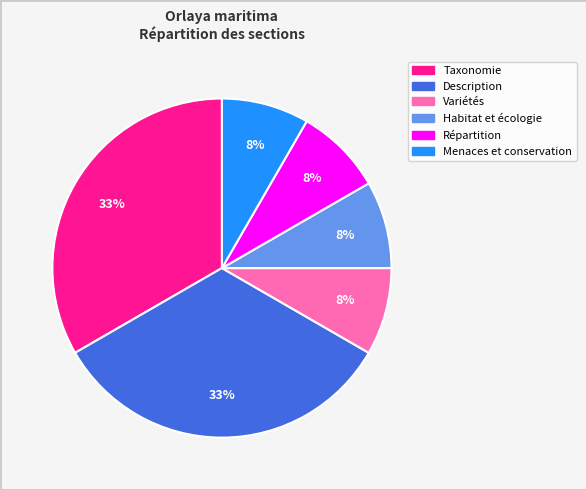

How many segments does this pie chart have?

6